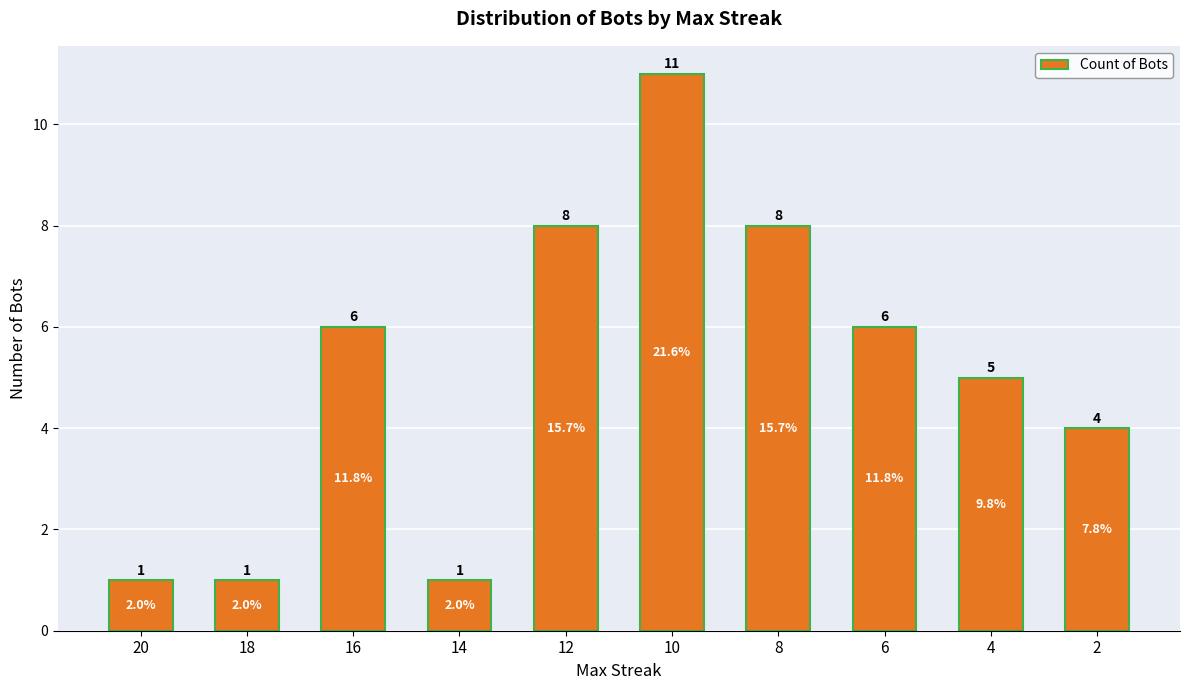

How many data points does each series have?

10